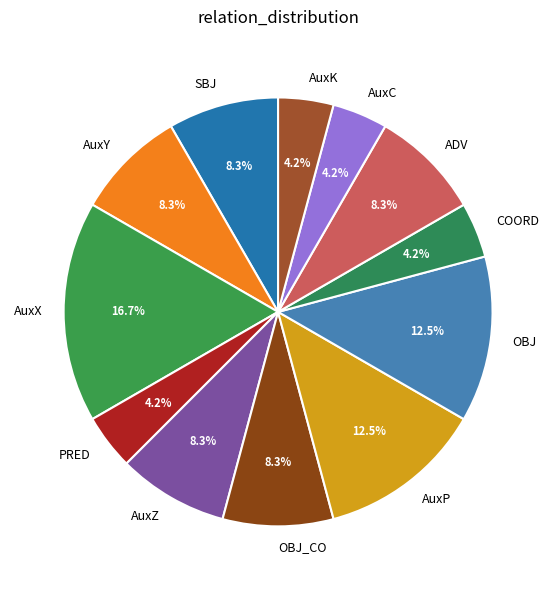

Which slice is the largest?

AuxX